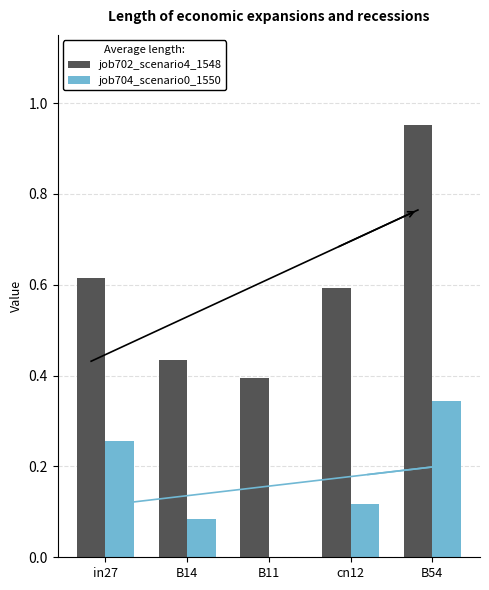

Which series changed the most between B14 and B54?

job702_scenario4_1548